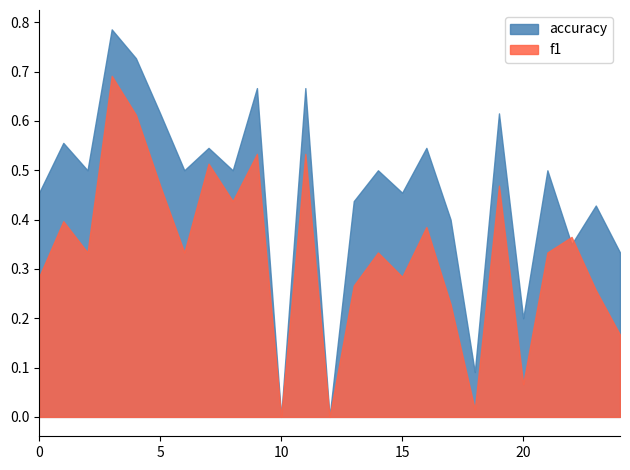

What are all the series names shown in the legend?

accuracy, f1